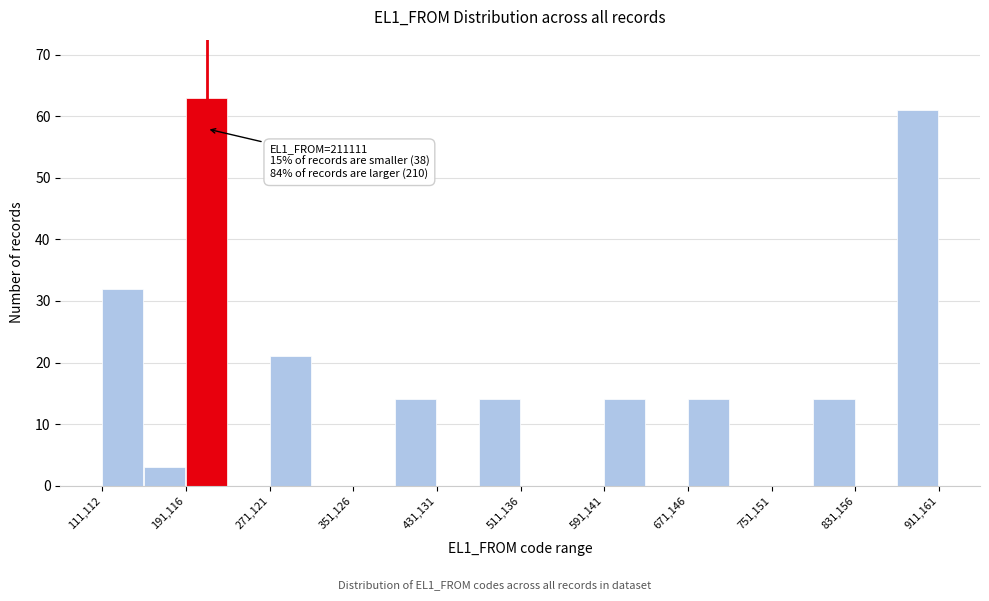

Which range on the x-axis has the tallest bar?

190000 to 230000